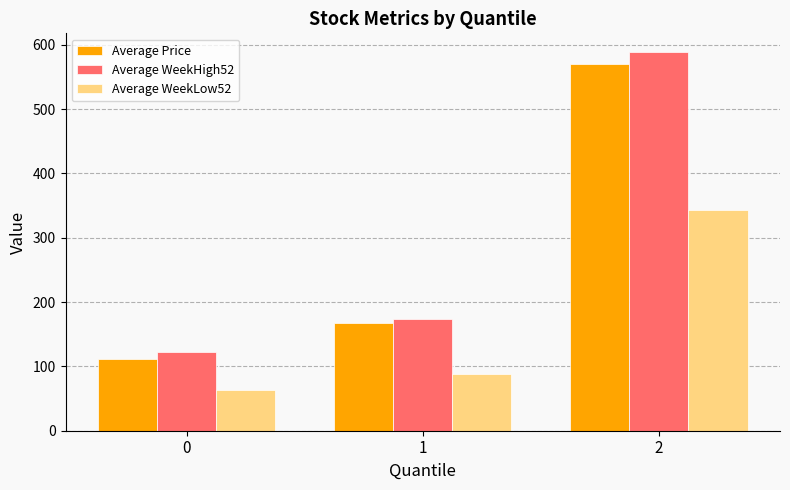

True or false: Average WeekLow52 has a value of 87.4 at 1.

True